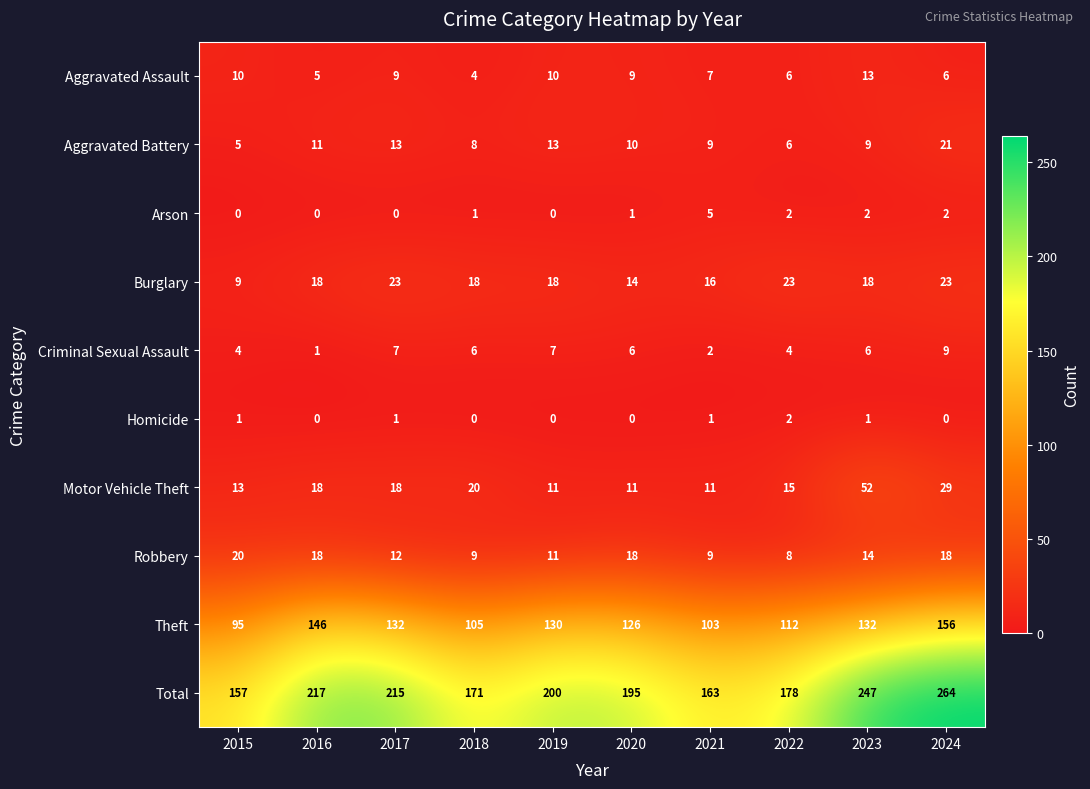

What is the lowest value of the Theft series?

95